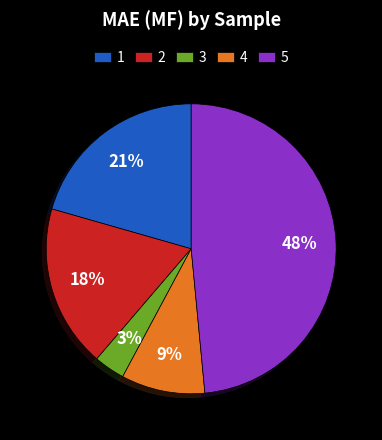

True or false: 2 accounts for 11% of the total.

False